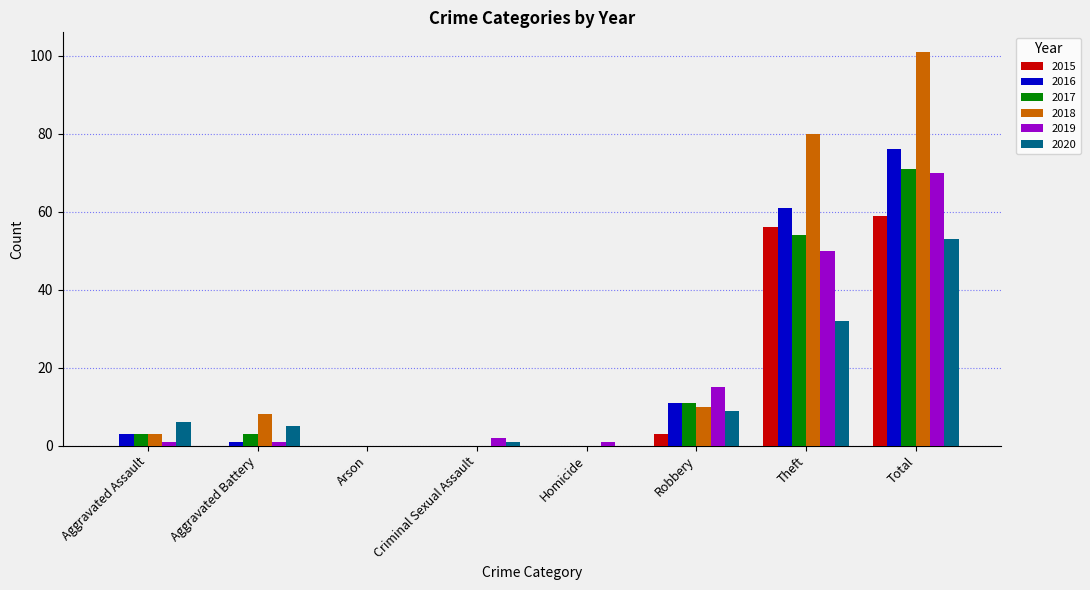

Reading left to right, list all the values displayed in this chart.

2015: Aggravated Assault=0	Aggravated Battery=0	Arson=0	Criminal Sexual Assault=0	Homicide=0	Robbery=3	Theft=56	Total=59
2016: Aggravated Assault=3	Aggravated Battery=1	Arson=0	Criminal Sexual Assault=0	Homicide=0	Robbery=11	Theft=61	Total=76
2017: Aggravated Assault=3	Aggravated Battery=3	Arson=0	Criminal Sexual Assault=0	Homicide=0	Robbery=11	Theft=54	Total=71
2018: Aggravated Assault=3	Aggravated Battery=8	Arson=0	Criminal Sexual Assault=0	Homicide=0	Robbery=10	Theft=80	Total=101
2019: Aggravated Assault=1	Aggravated Battery=1	Arson=0	Criminal Sexual Assault=2	Homicide=1	Robbery=15	Theft=50	Total=70
2020: Aggravated Assault=6	Aggravated Battery=5	Arson=0	Criminal Sexual Assault=1	Homicide=0	Robbery=9	Theft=32	Total=53